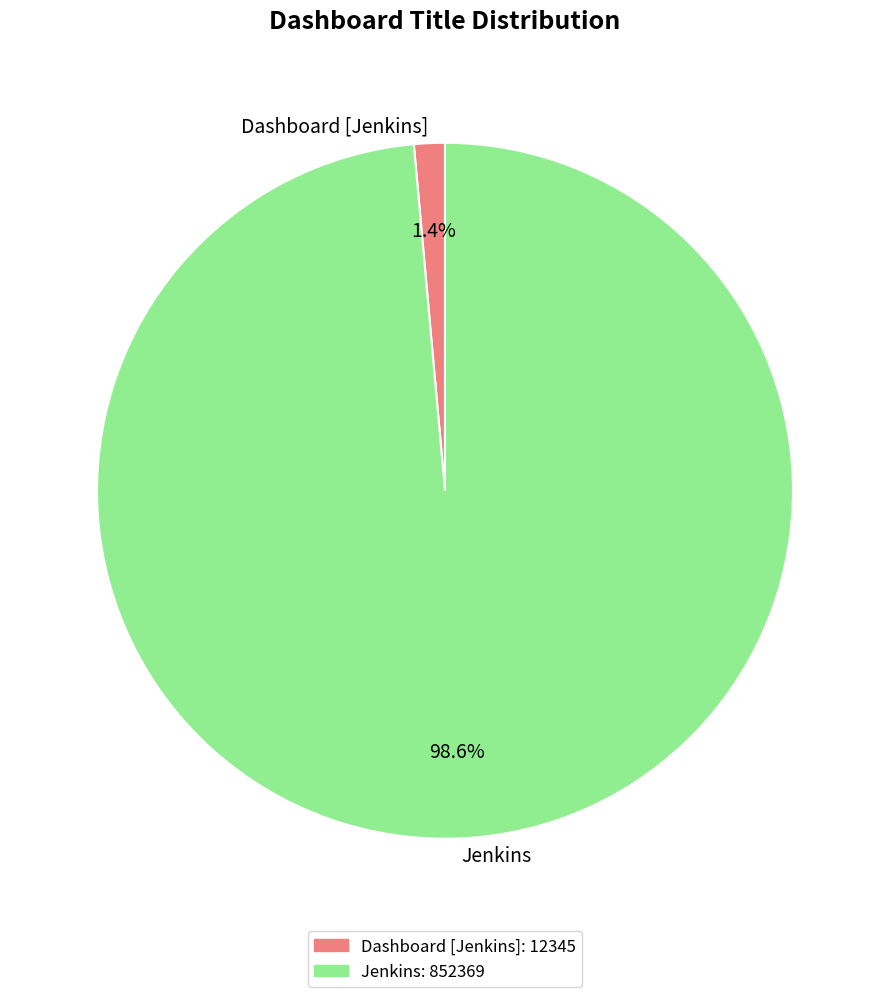

To the nearest percent, what portion does Jenkins represent?

99%